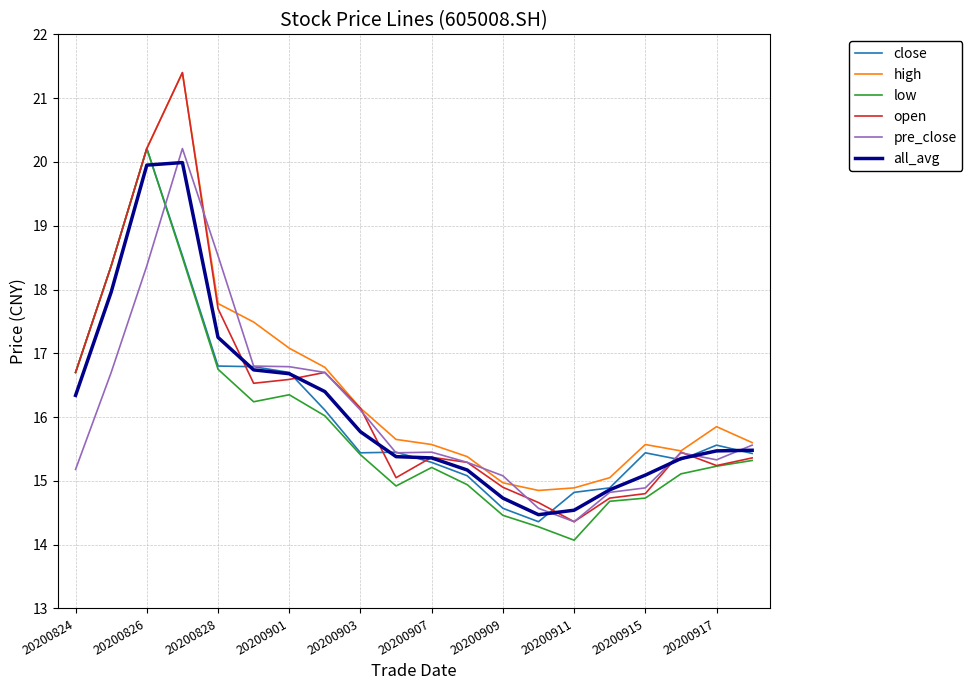

Which series has the largest range (max minus min)?

open